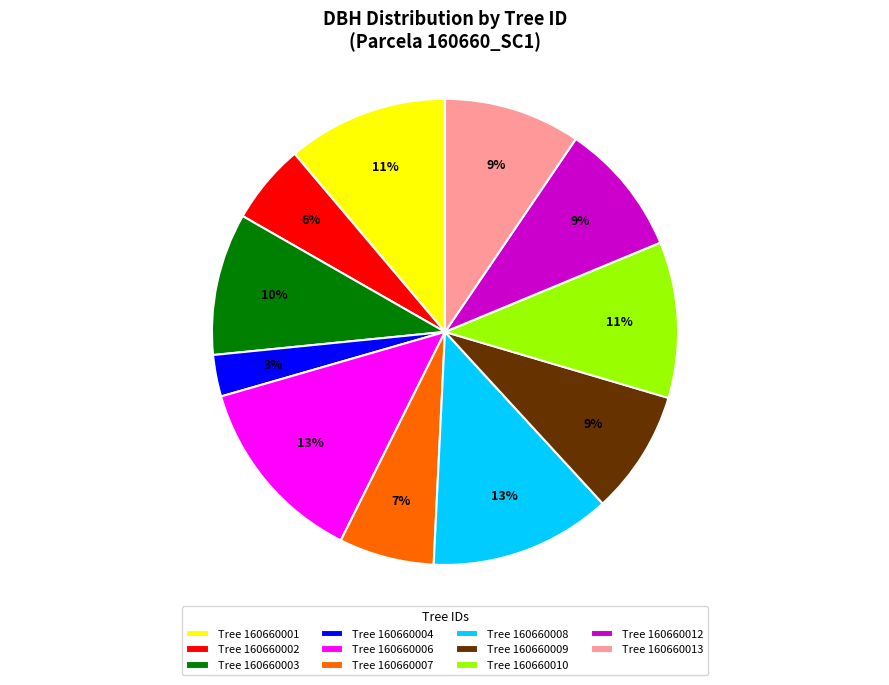

To the nearest percent, what is the combined percentage of Tree 160660010 and Tree 160660006?

24%